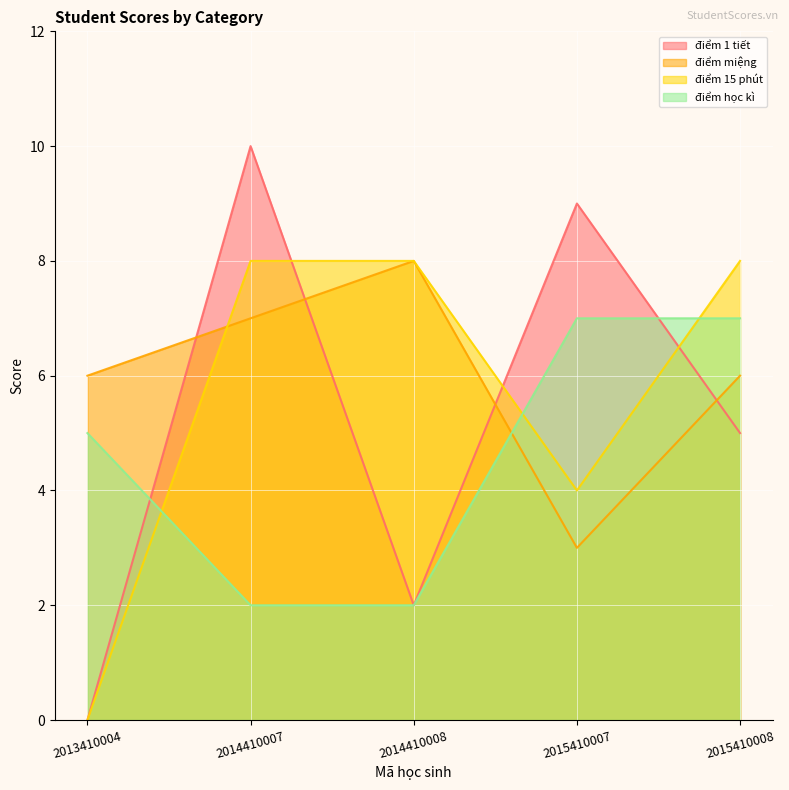

Does the chart display data point markers on the line(s)?

No